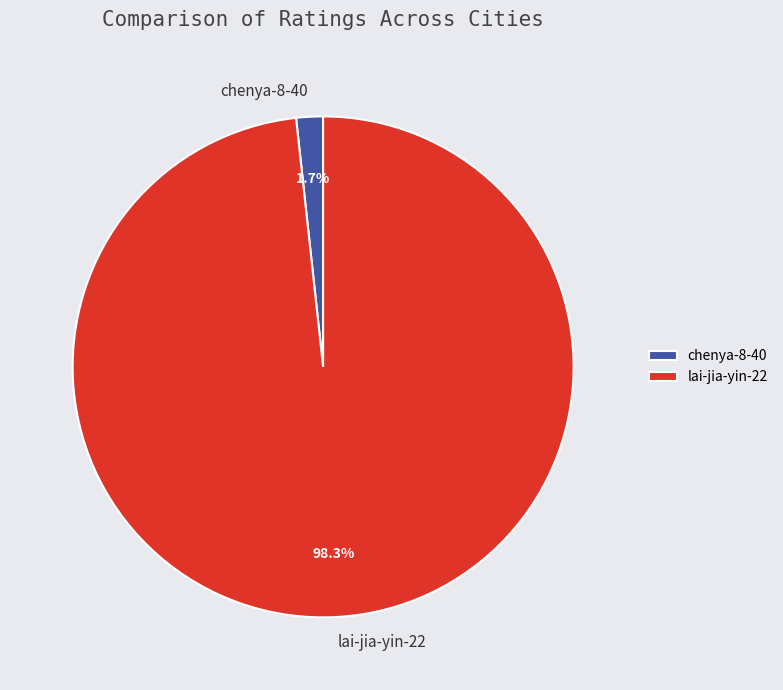

Count the number of slices in the pie.

2